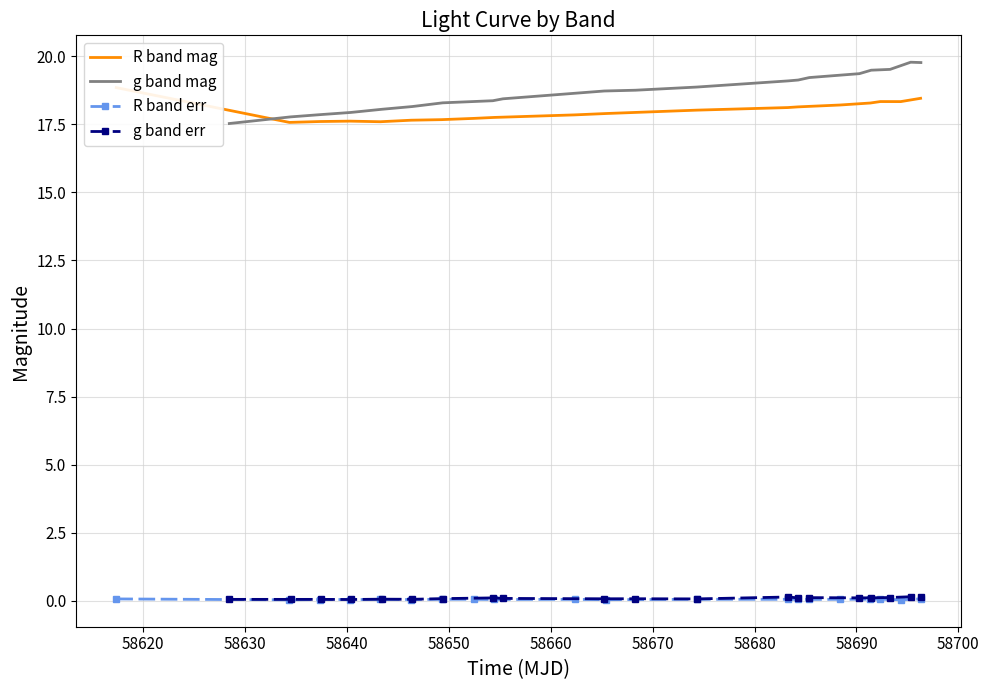

What is the lowest value of the g band mag series?

17.5